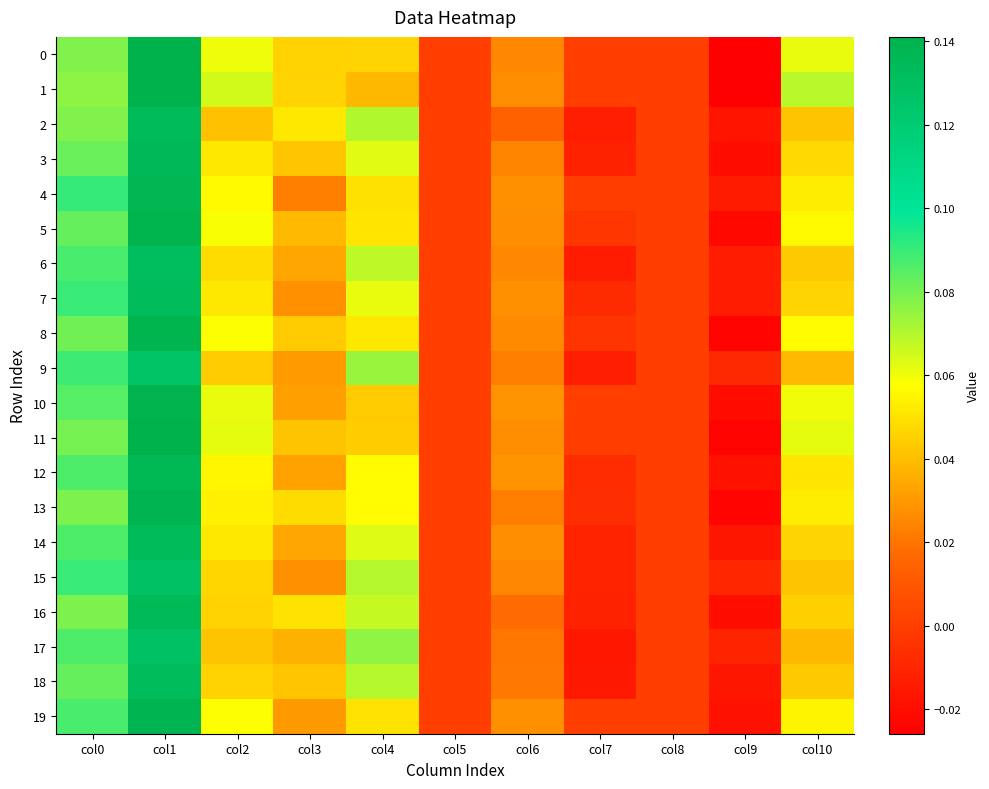

Which series has the largest total across all categories?

1